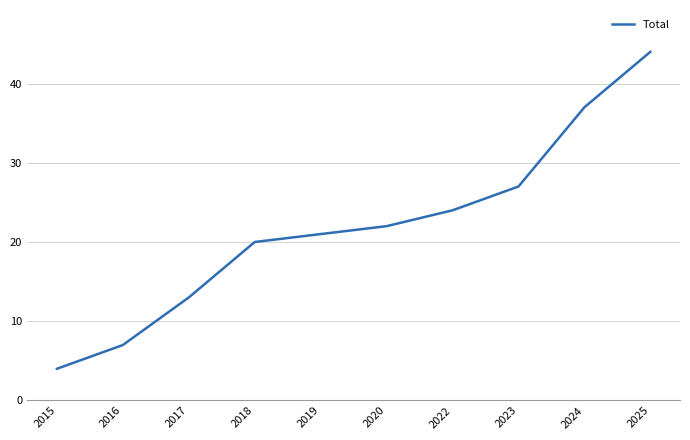

What is the change in value from 2019 to 2022?

+3